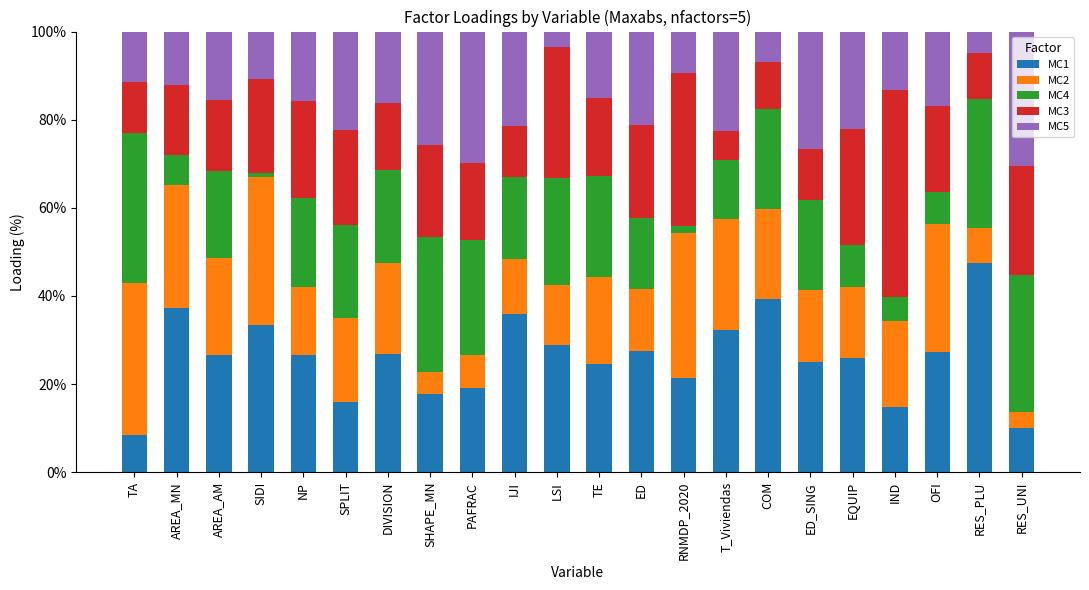

What is the difference between the maximum and minimum values in the MC1 series?

39.0